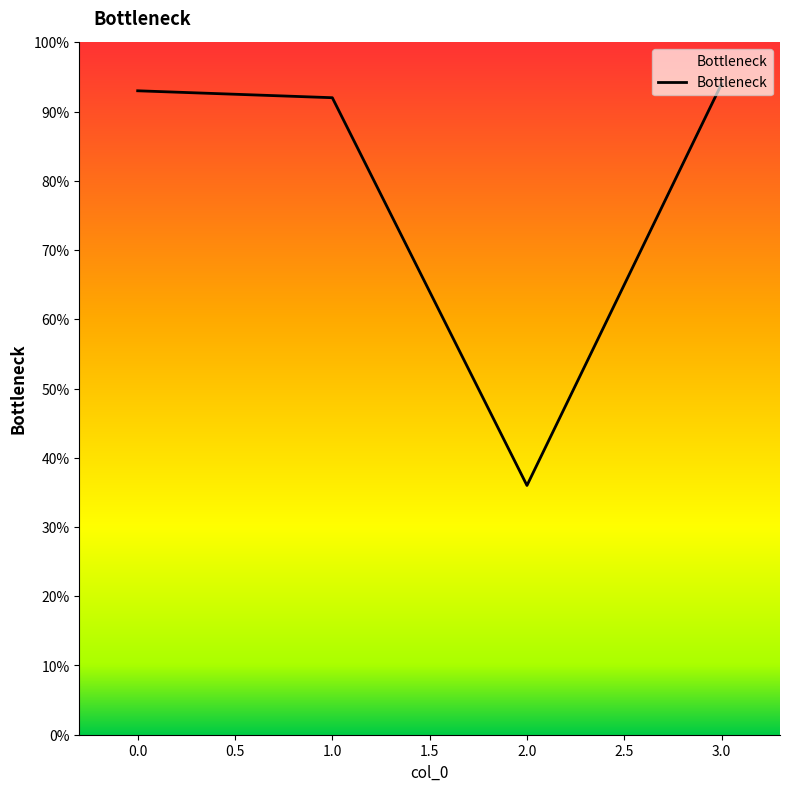

What is the change in value from 0.0 to 2.0?

-57